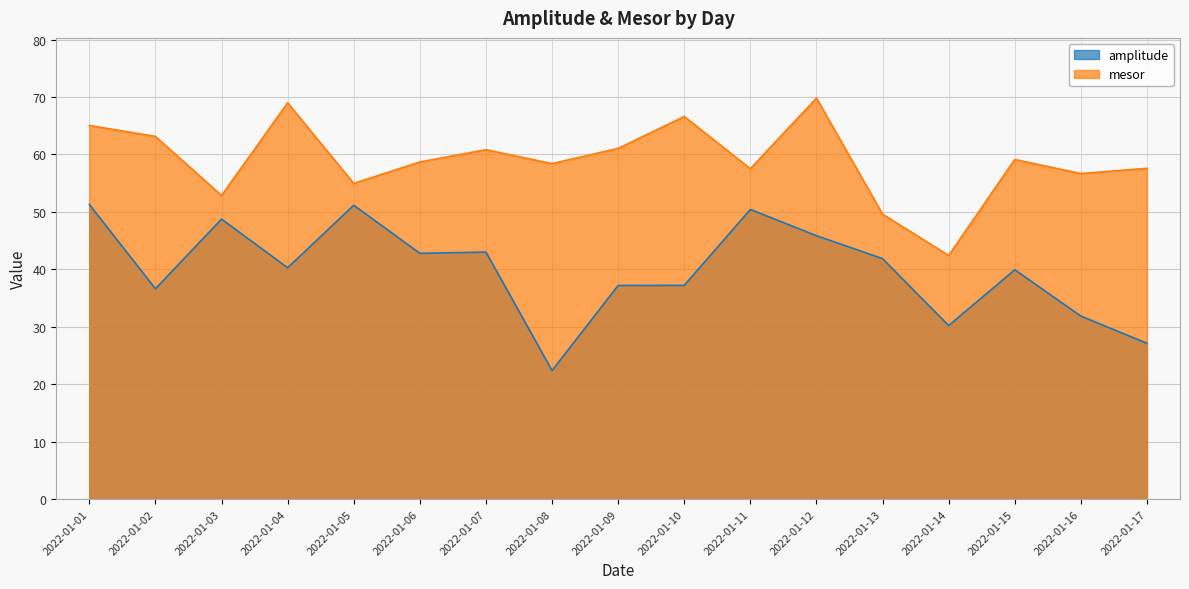

Which series has the largest total across all categories?

mesor